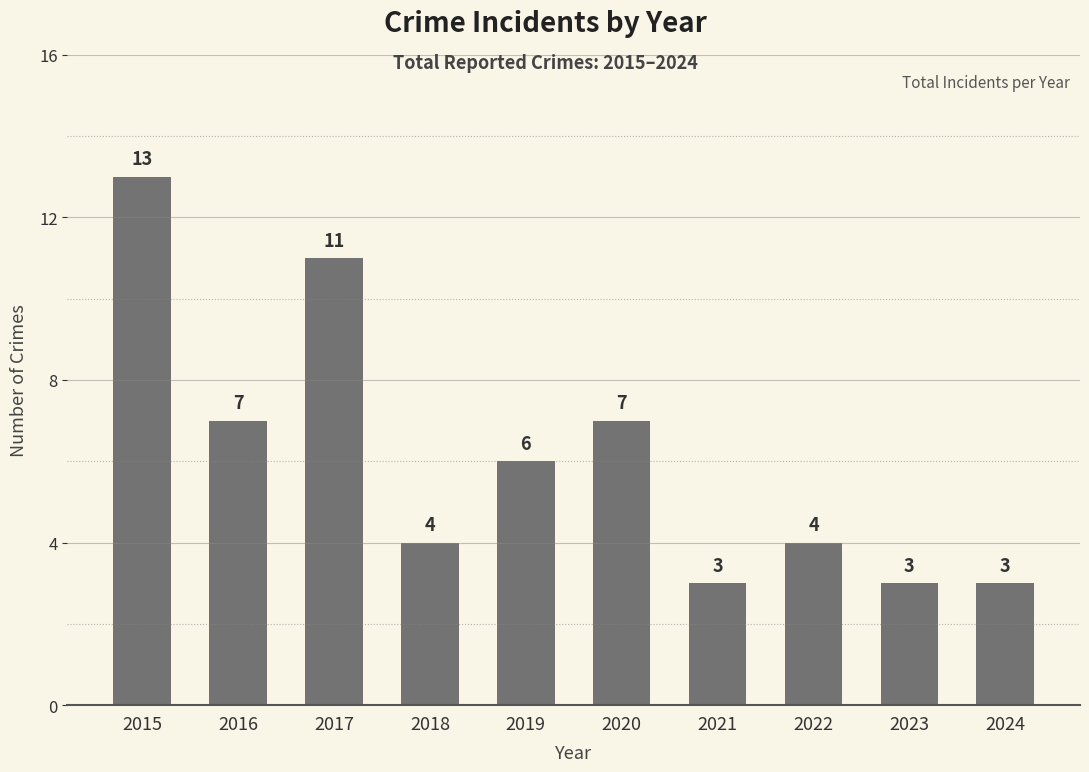

What is the average value?

6